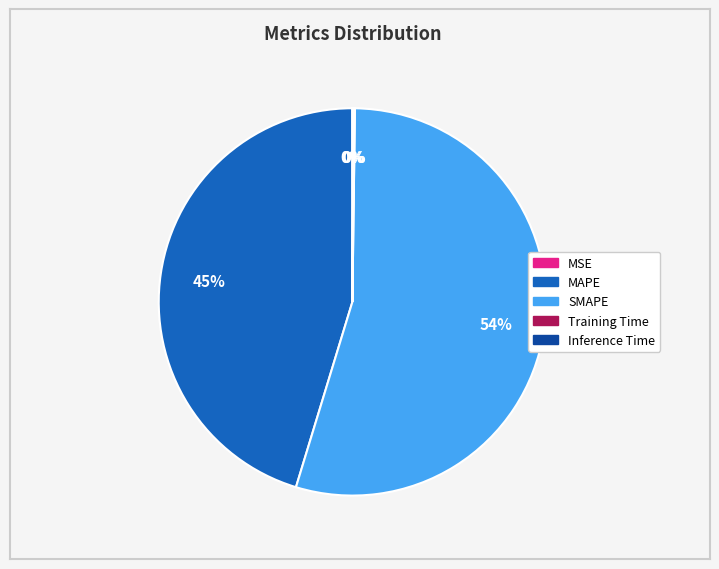

Does any single category account for the majority?

Yes